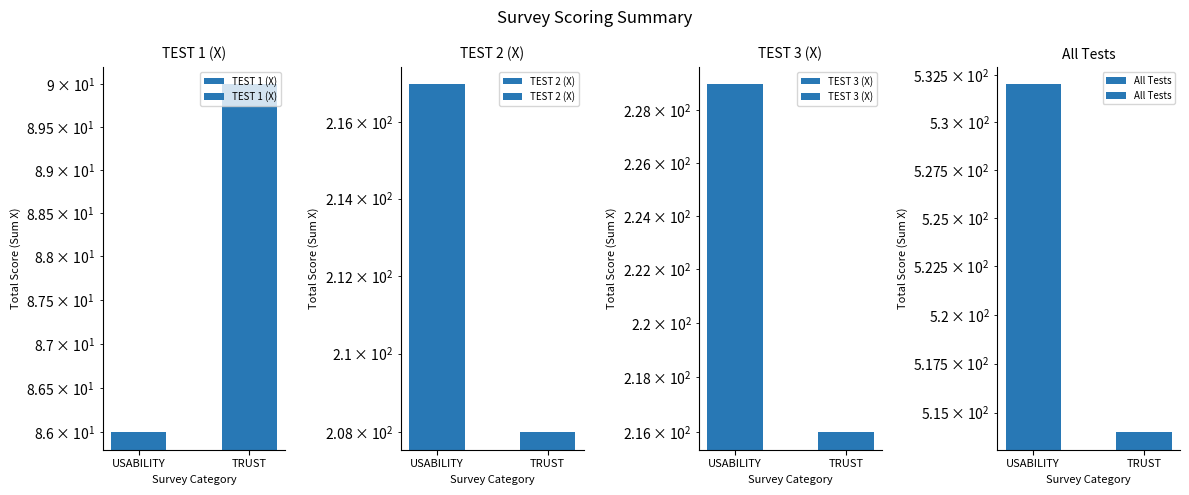

Which series has the largest range (max minus min)?

All Tests